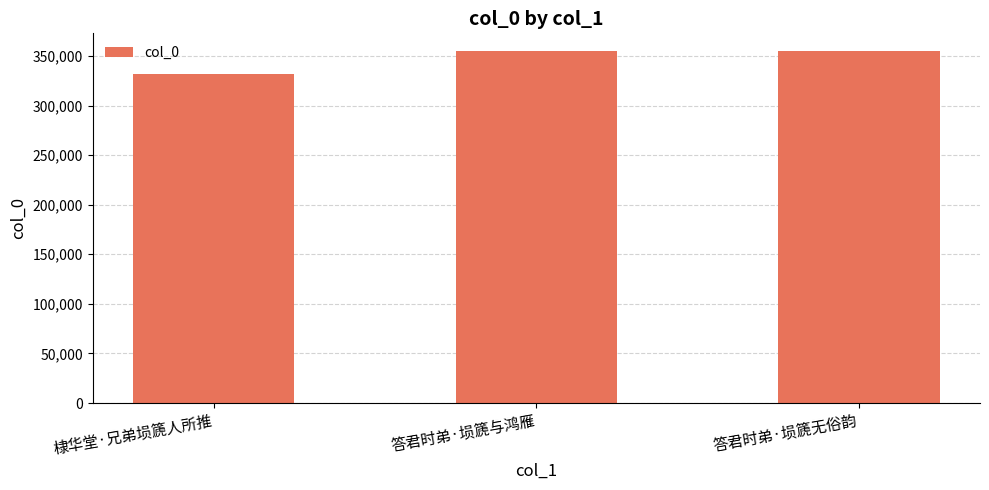

Count the number of categories in the chart.

3